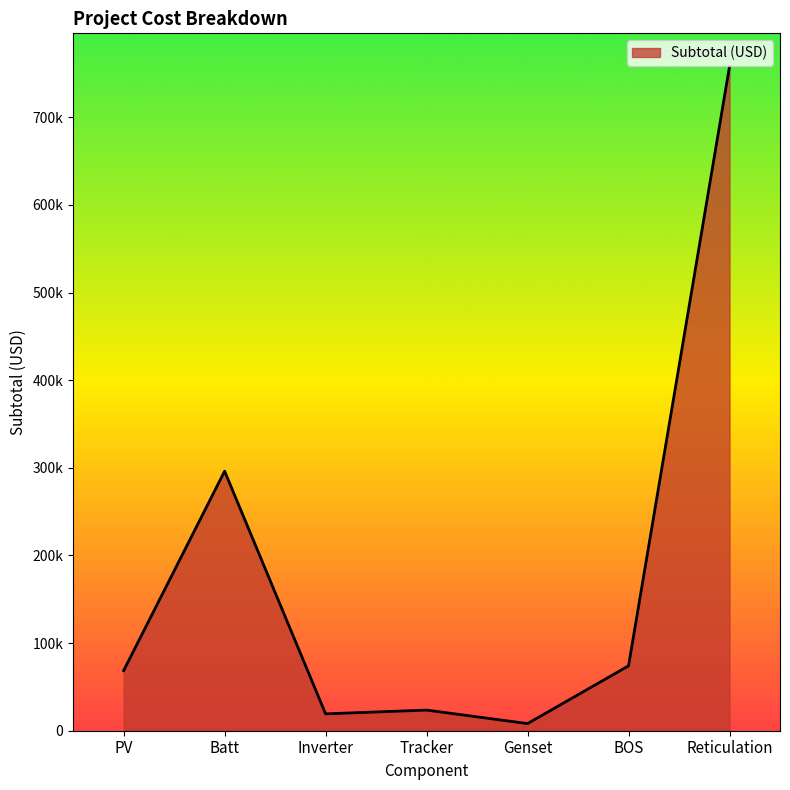

Is this an area chart (filled region under the line)?

Yes